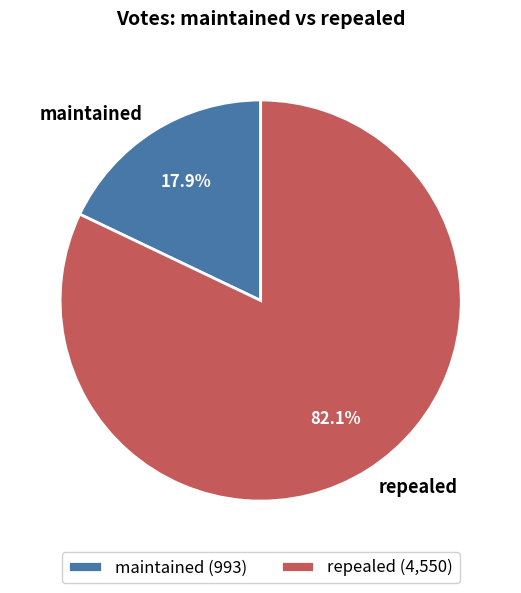

To the nearest percent, what is the combined percentage of maintained and repealed?

100%